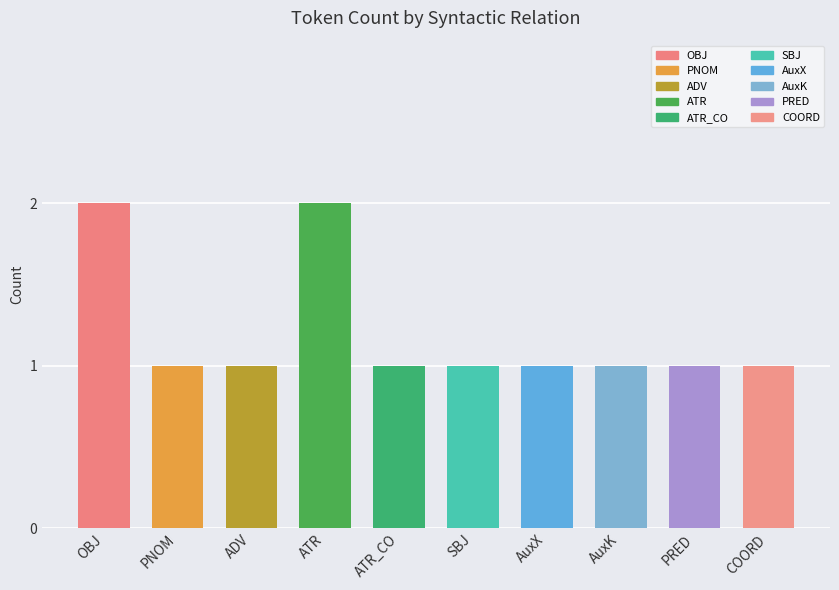

Between ATR_CO and OBJ, which is larger?

OBJ